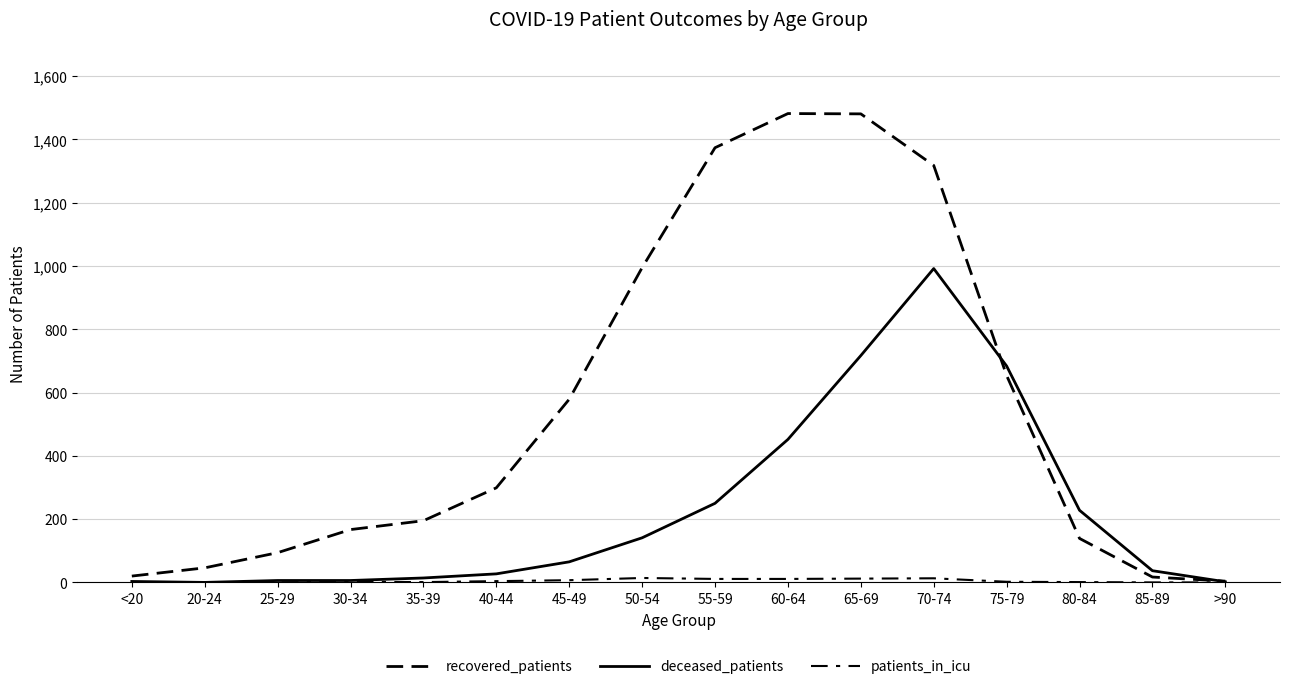

Which series has the largest total across all categories?

recovered_patients